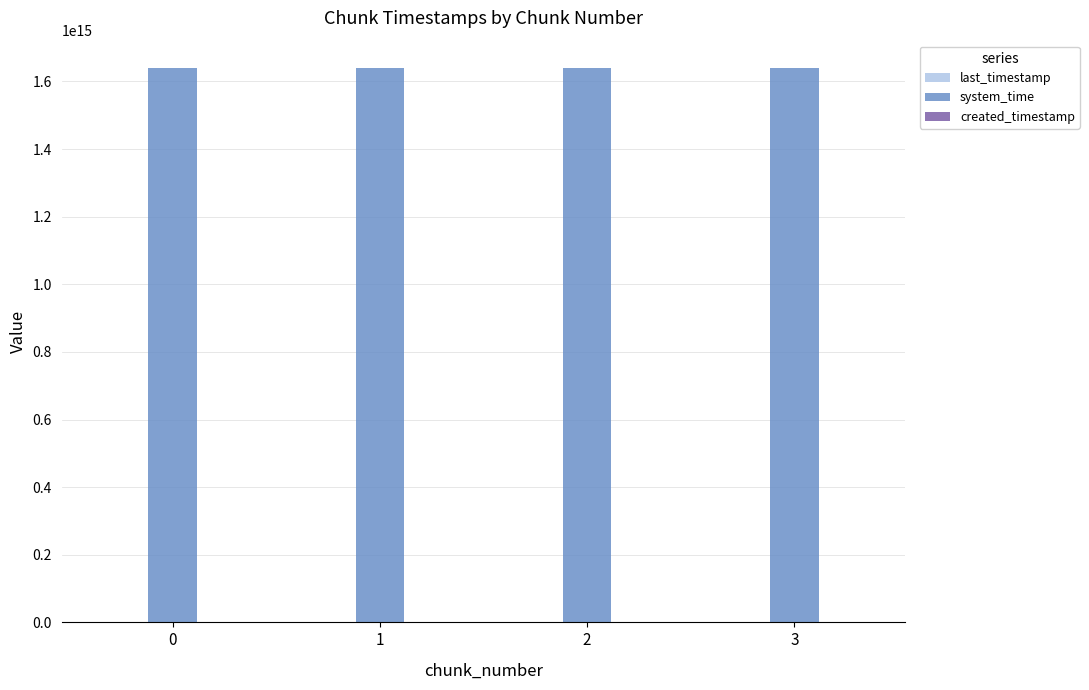

What is the difference between the highest and lowest values at 1?

1636394202485774